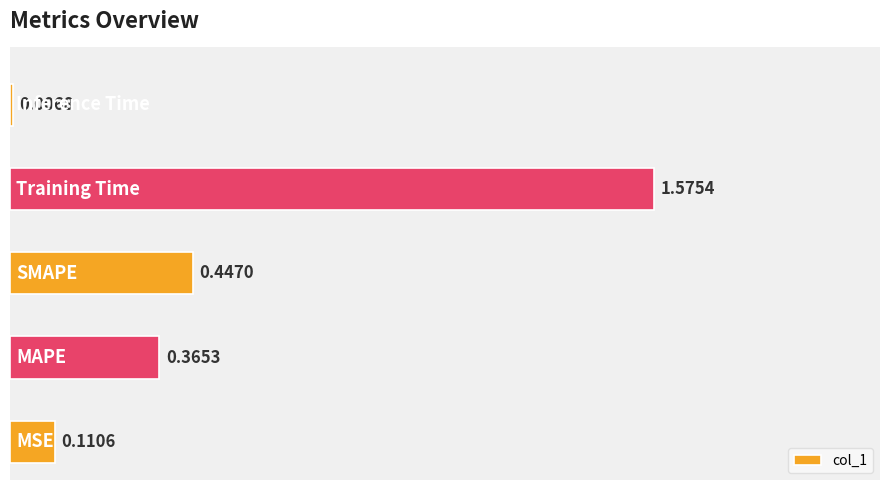

What is the sum of all values?

2.5